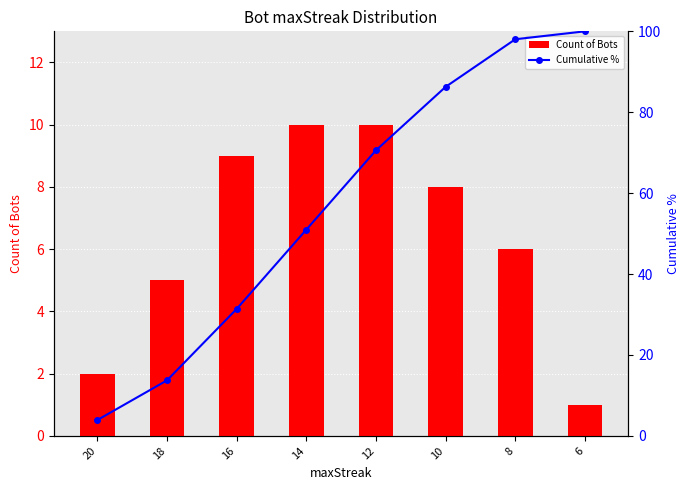

At which category is the sum across all series the highest?

8